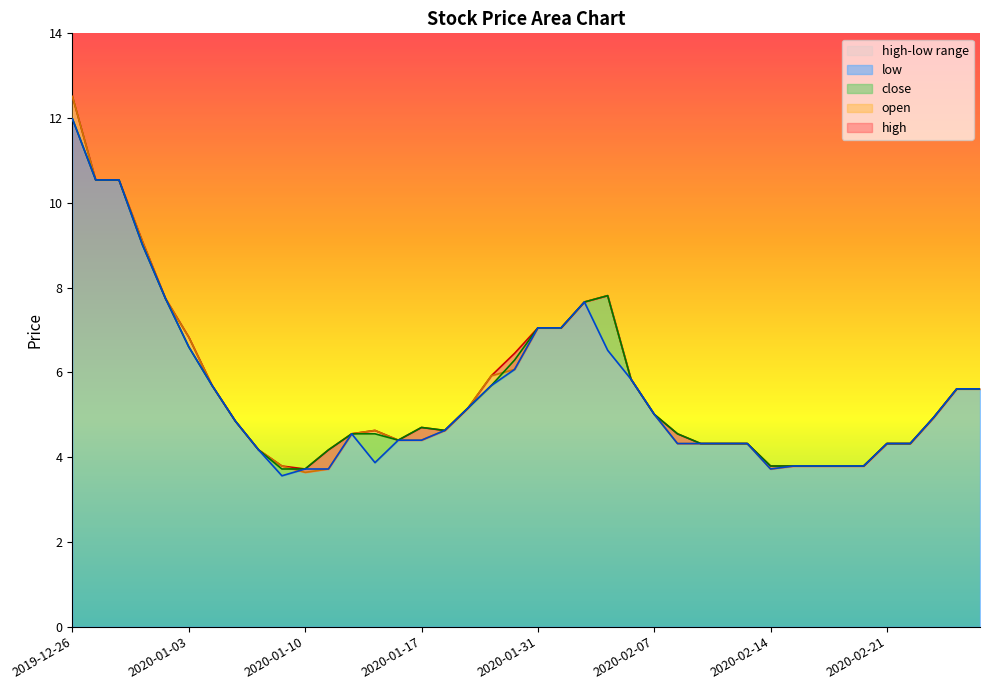

What is the label of the 11th point from the left?

2020-01-10